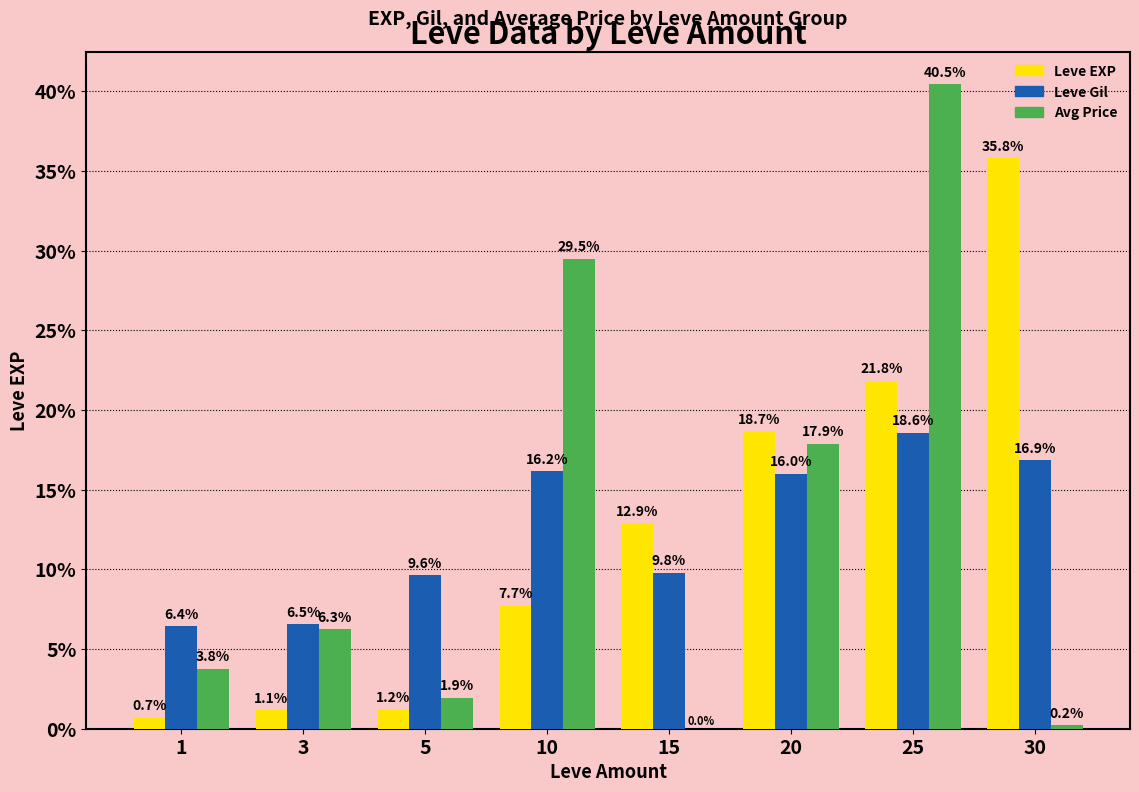

Read the Leve Gil value at 5.

9.6